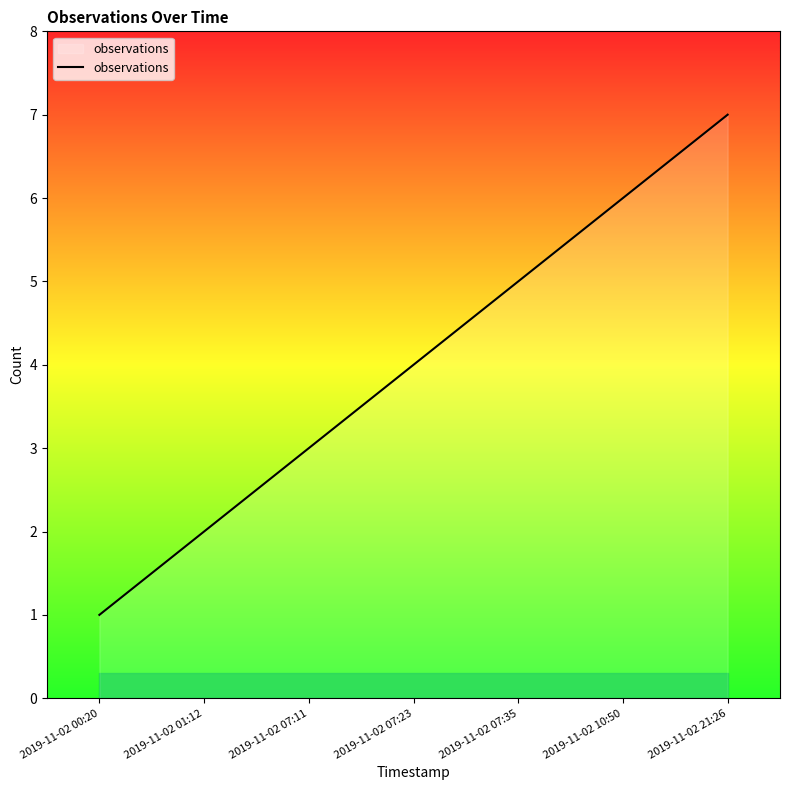

The value at 2019-11-02 10:50 is 6. True or false?

True